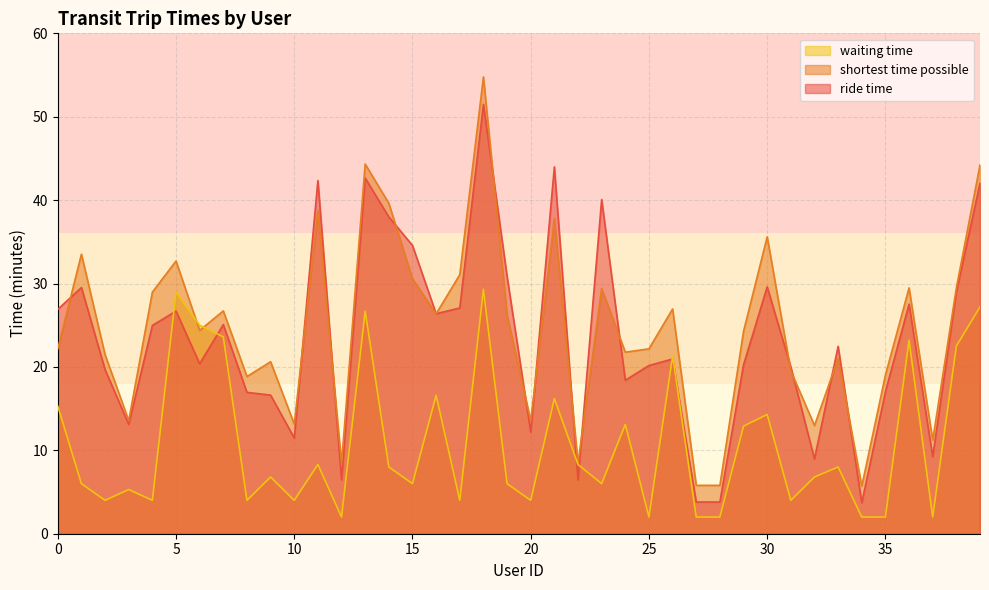

What is the total value across all series at 34?

11.4